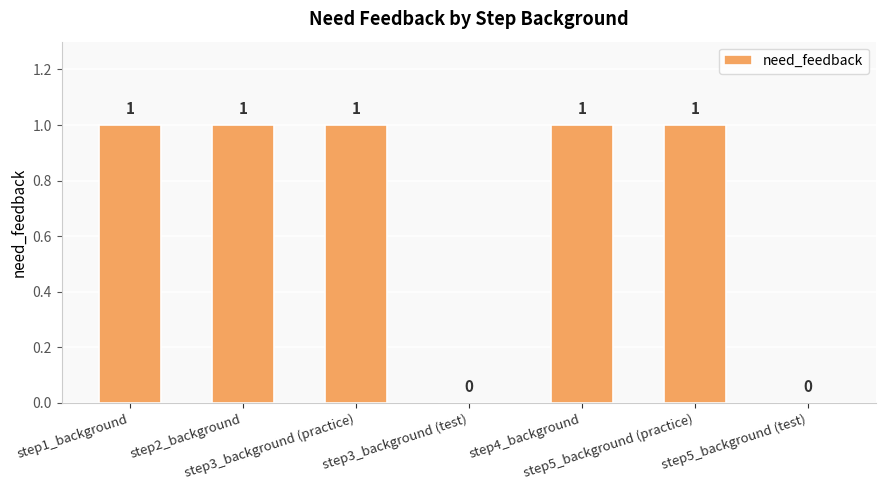

Count the values in the range 0 to 1.

7